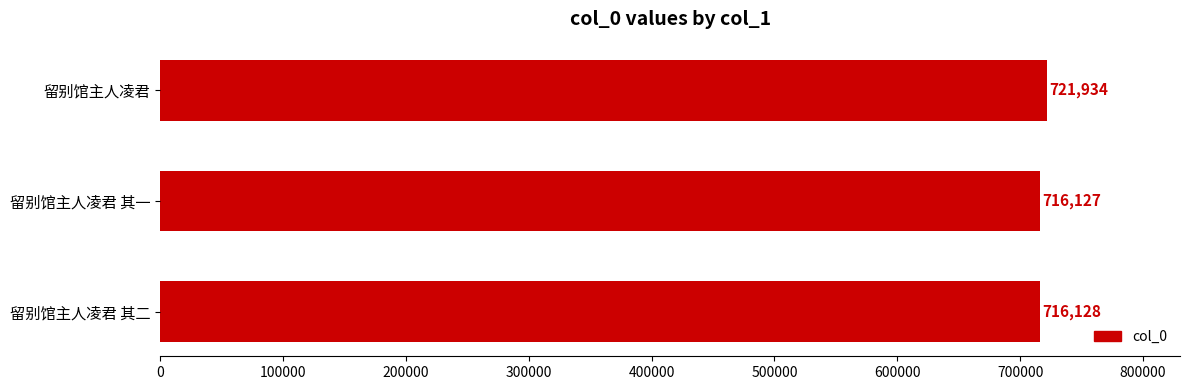

What is the average value?

718063